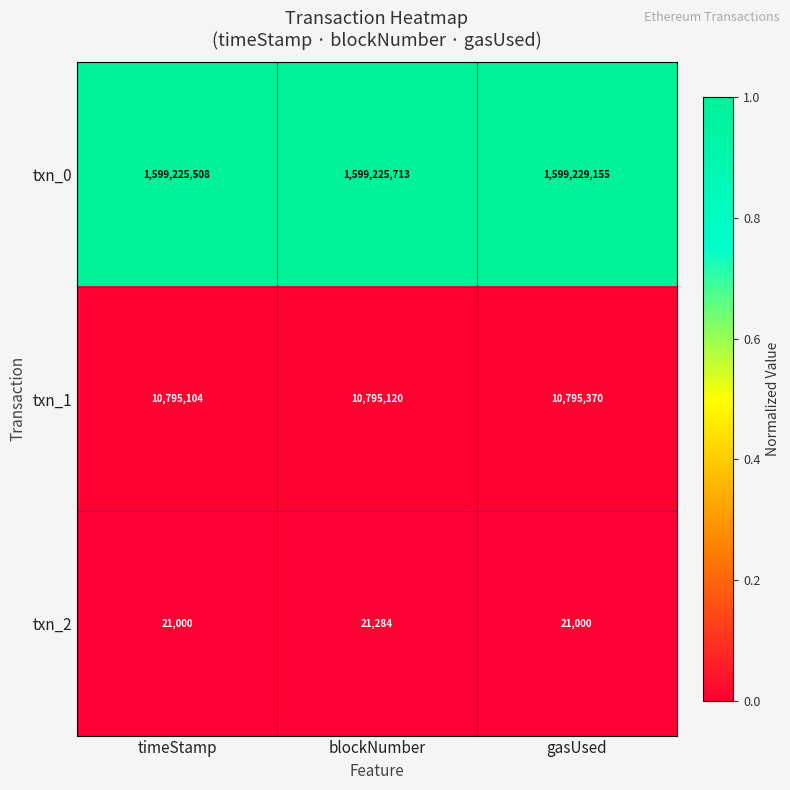

The txn_2 series shows 12760 at timeStamp. True or false?

False